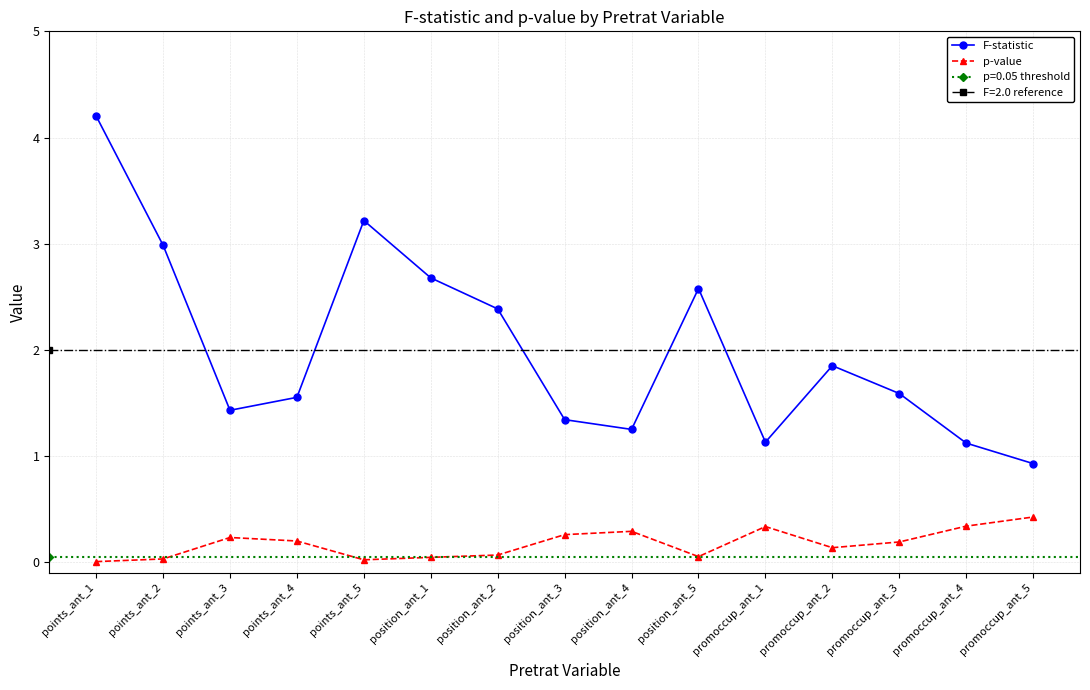

True or false: F-statistic and p-value intersect in this chart.

False